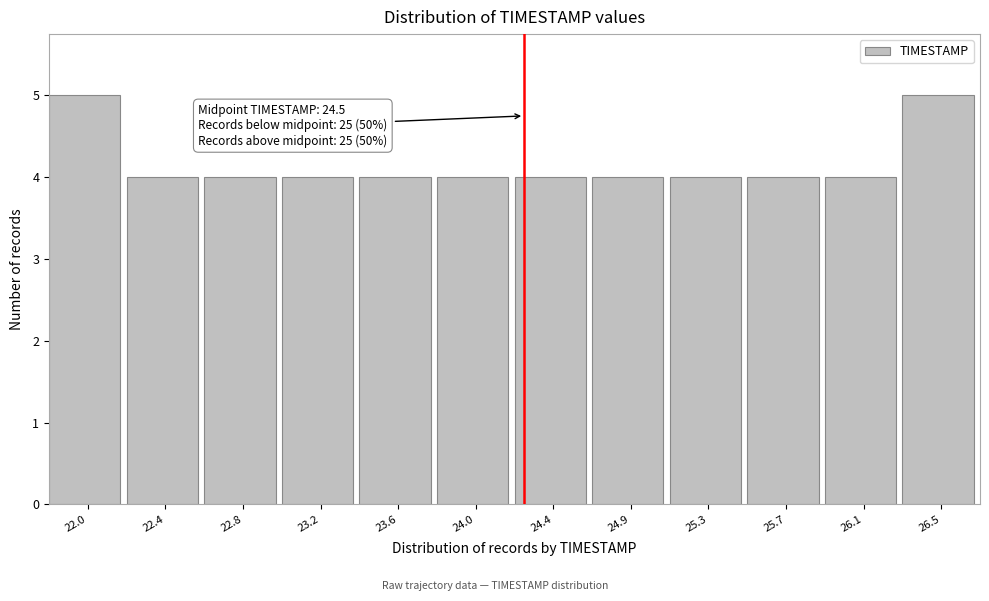

Reading left to right, list all the values displayed in this chart.

22.0=5	22.4=4	22.8=4	23.2=4	23.6=4	24.0=4	24.4=4	24.9=4	25.3=4	25.7=4	26.1=4	26.5=5